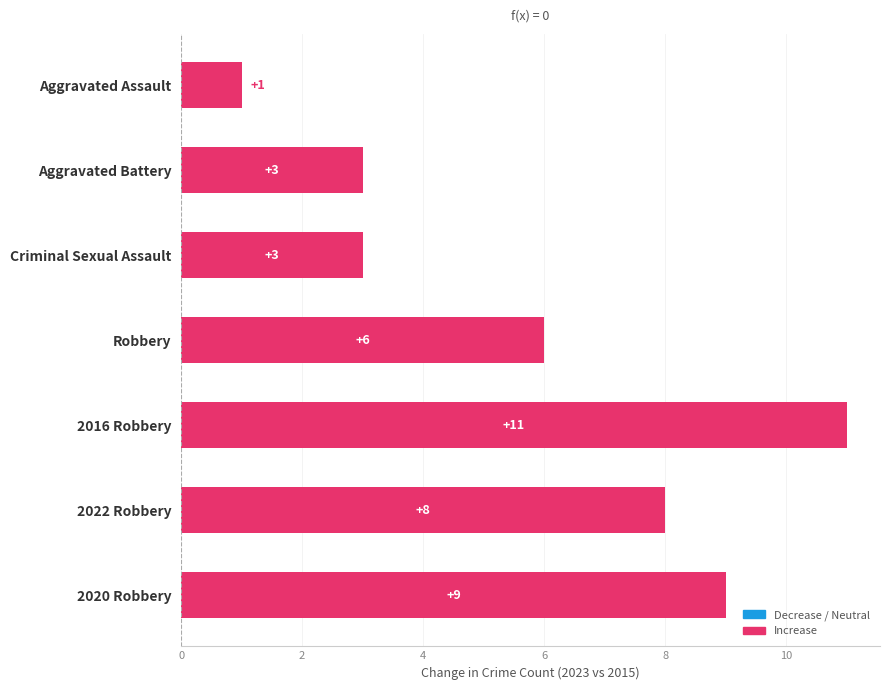

What is the maximum value shown in the chart?

11